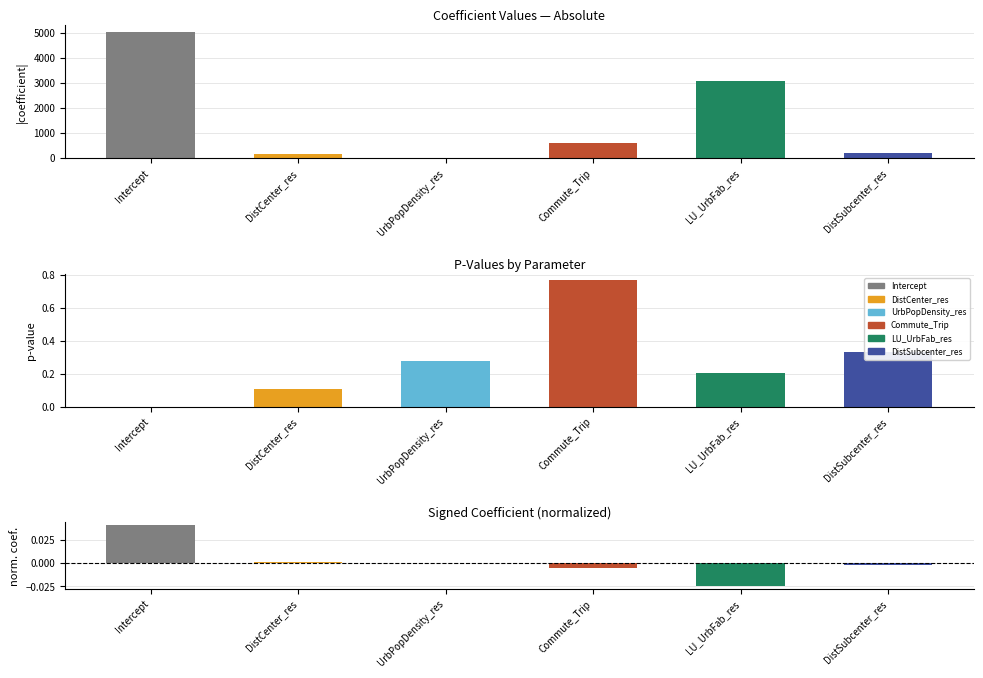

Which series changed the most between Intercept and DistCenter_res?

p